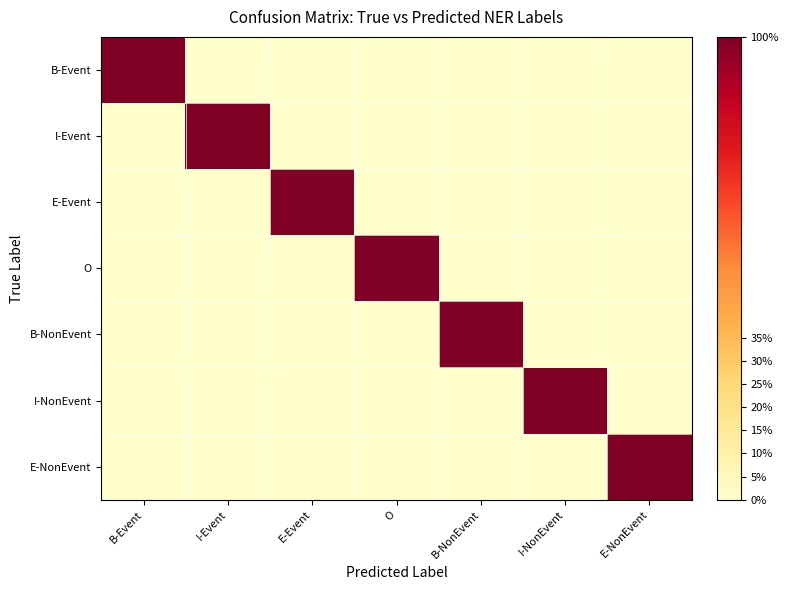

Reading left to right, transcribe all the data shown in this chart.

B-Event: B-Event=1	I-Event=0	E-Event=0	O=0	B-NonEvent=0	I-NonEvent=0	E-NonEvent=0
I-Event: B-Event=0	I-Event=1	E-Event=0	O=0	B-NonEvent=0	I-NonEvent=0	E-NonEvent=0
E-Event: B-Event=0	I-Event=0	E-Event=1	O=0	B-NonEvent=0	I-NonEvent=0	E-NonEvent=0
O: B-Event=0	I-Event=0	E-Event=0	O=1	B-NonEvent=0	I-NonEvent=0	E-NonEvent=0
B-NonEvent: B-Event=0	I-Event=0	E-Event=0	O=0	B-NonEvent=1	I-NonEvent=0	E-NonEvent=0
I-NonEvent: B-Event=0	I-Event=0	E-Event=0	O=0	B-NonEvent=0	I-NonEvent=1	E-NonEvent=0
E-NonEvent: B-Event=0	I-Event=0	E-Event=0	O=0	B-NonEvent=0	I-NonEvent=0	E-NonEvent=1